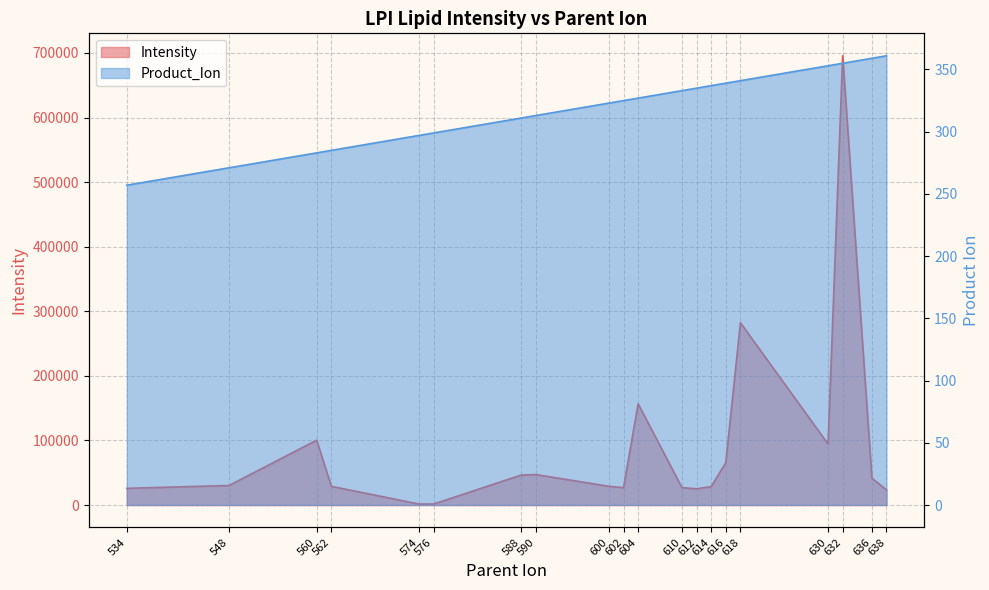

At which category is the sum across all series the highest?

632